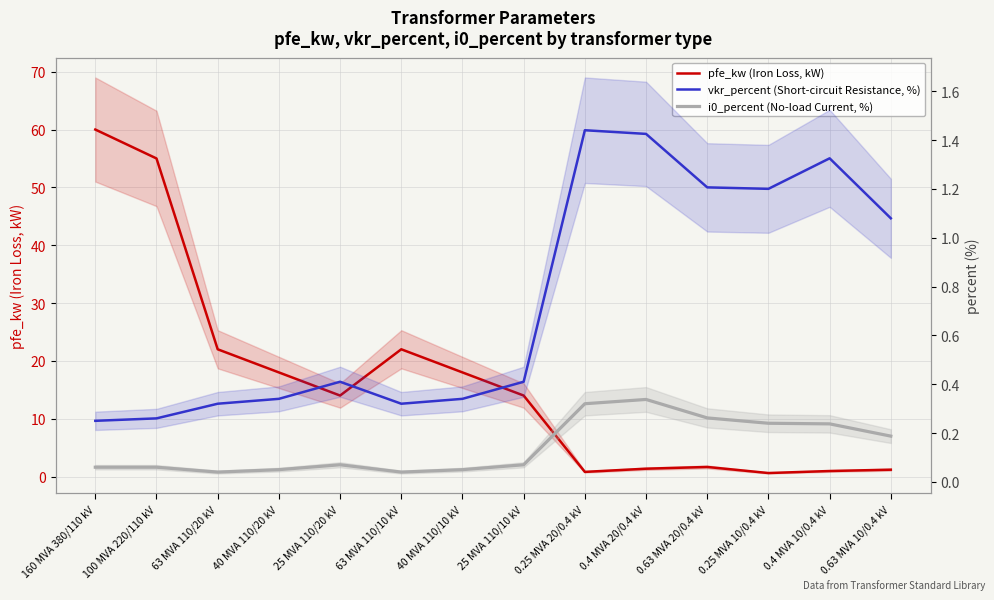

Between 63 MVA 110/10 kV and 0.63 MVA 10/0.4 kV, which is larger?

63 MVA 110/10 kV